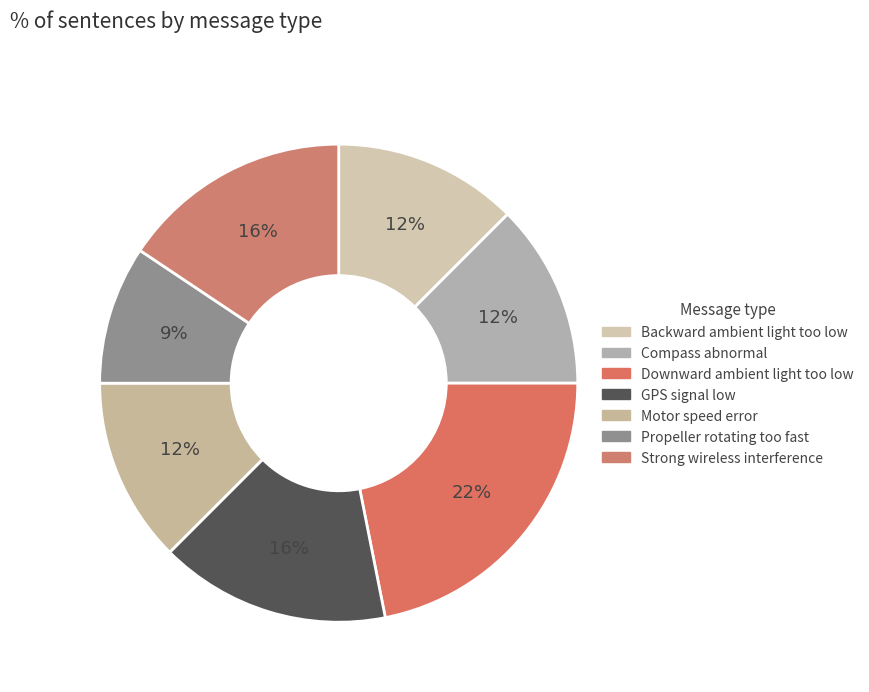

What percentage do Propeller rotating too fast and Compass abnormal together represent?

21.9%